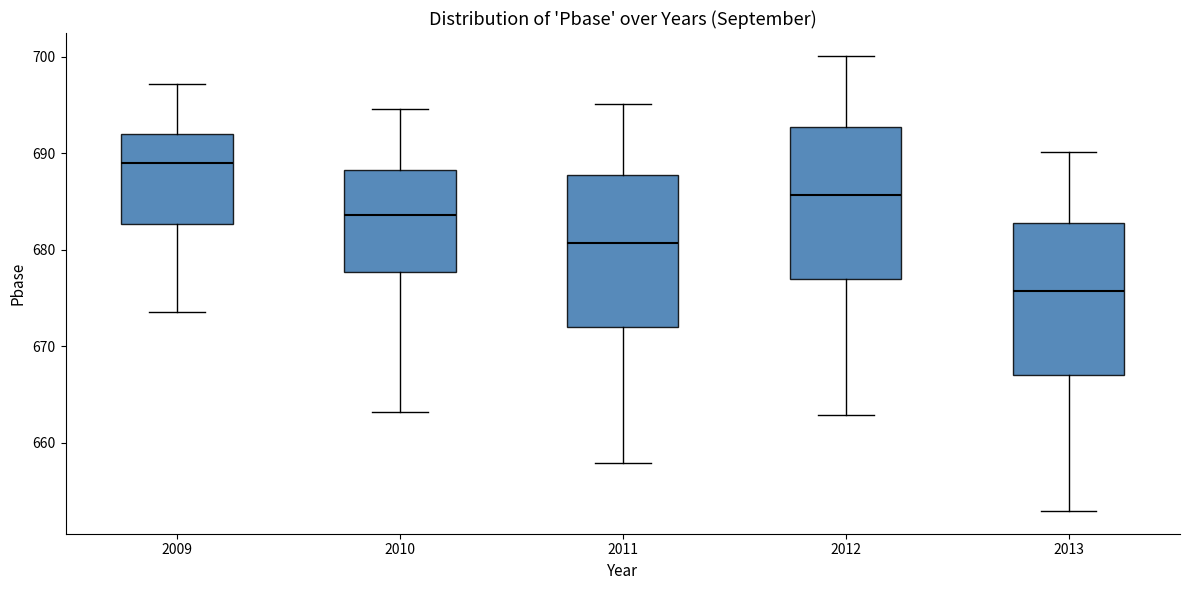

Where does the lower whisker of the box at x = 2012 end on the y-axis? The values are not printed on the chart, so give them approximately, as read against the axis.

663